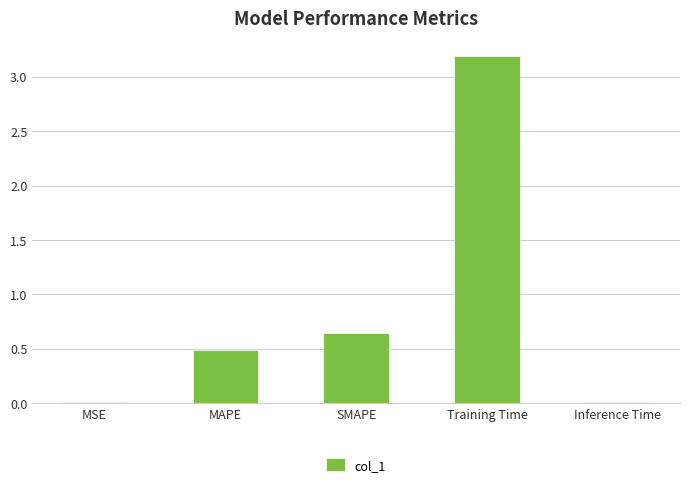

Which label corresponds to the largest value in the chart?

Training Time